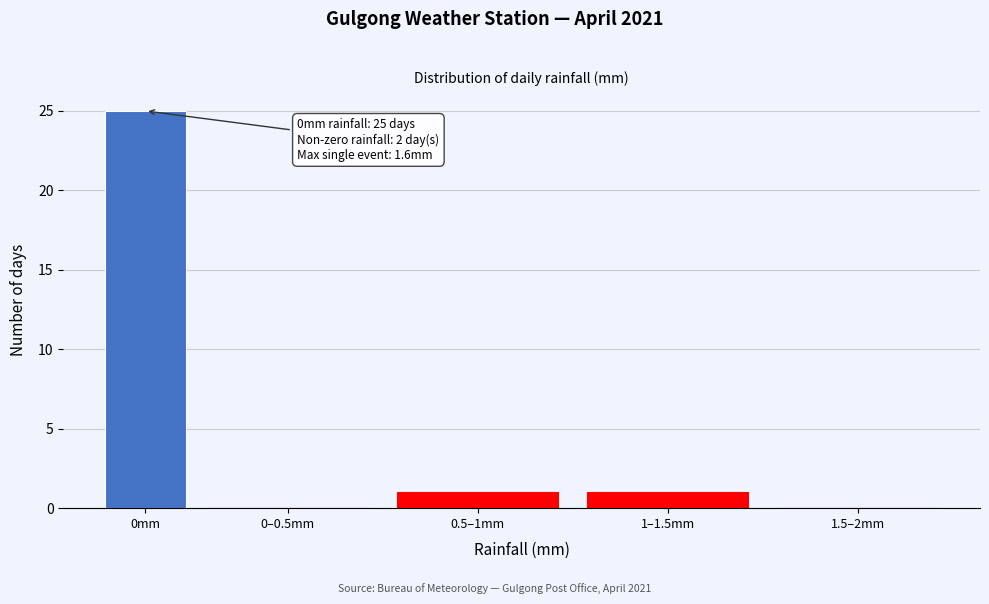

Reading left to right, list all the values displayed in this chart.

0mm=25	0–0.5mm=0	0.5–1mm=1	1–1.5mm=1	1.5–2mm=0